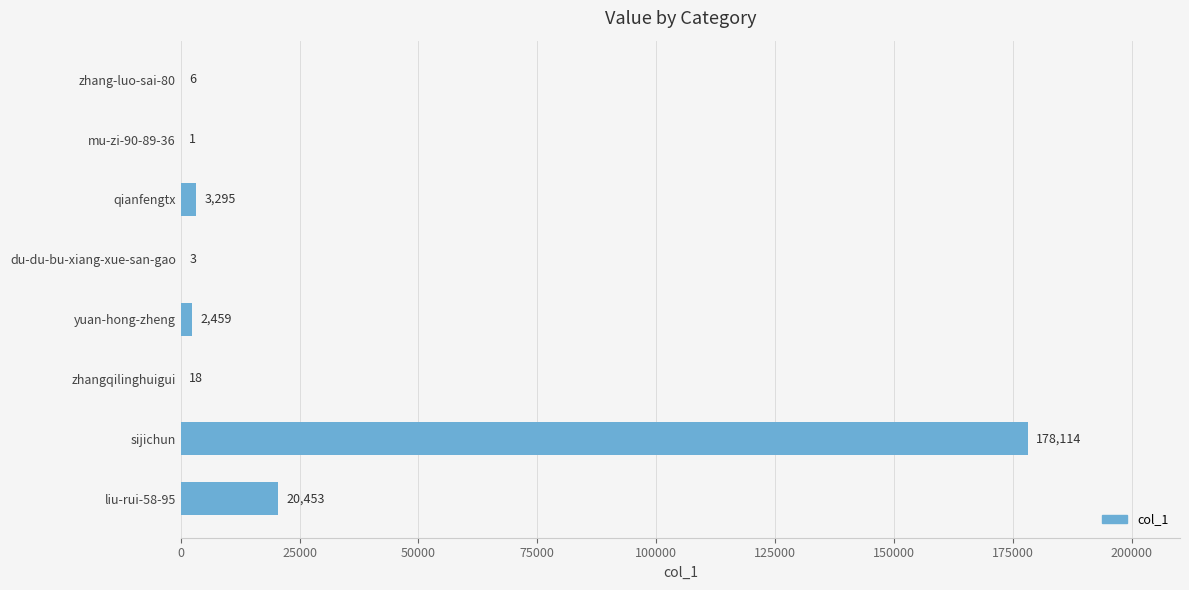

What value does the data have at yuan-hong-zheng?

2459